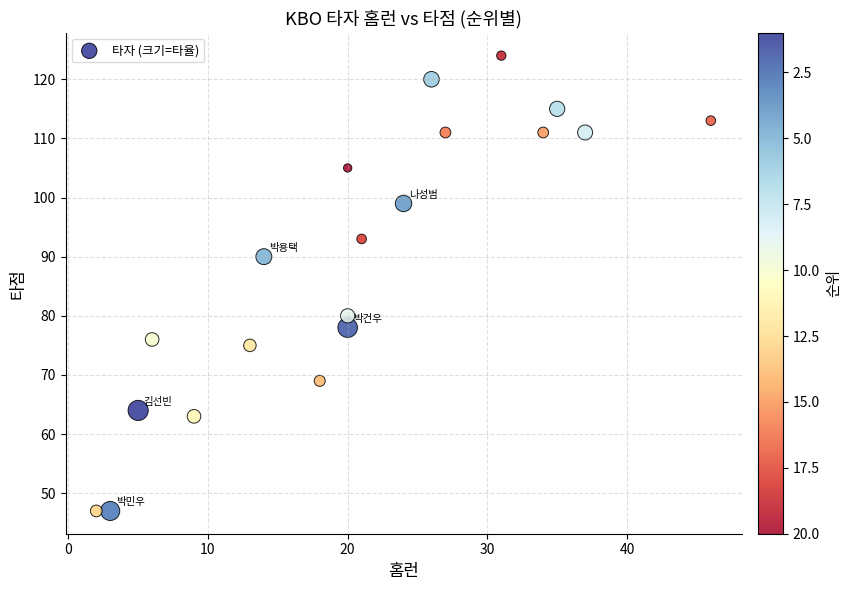

What is the range of X values (max minus min)?

44